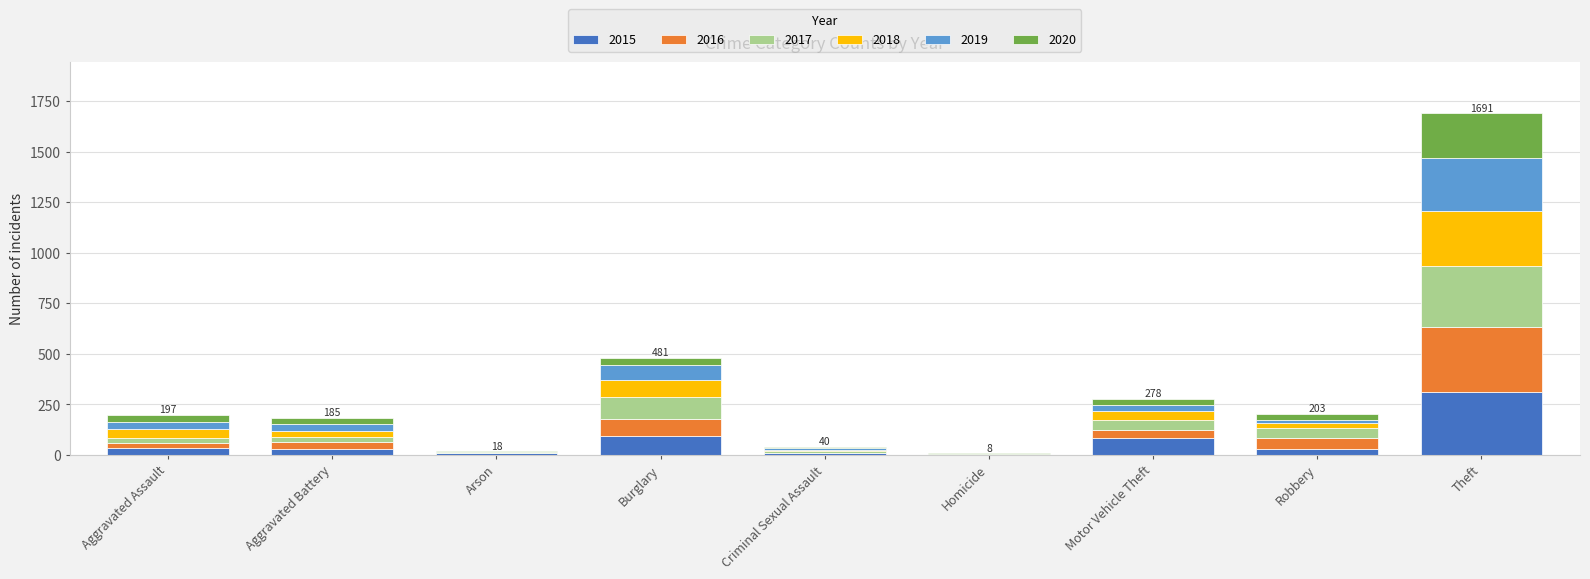

What is the maximum value for 2015?

311